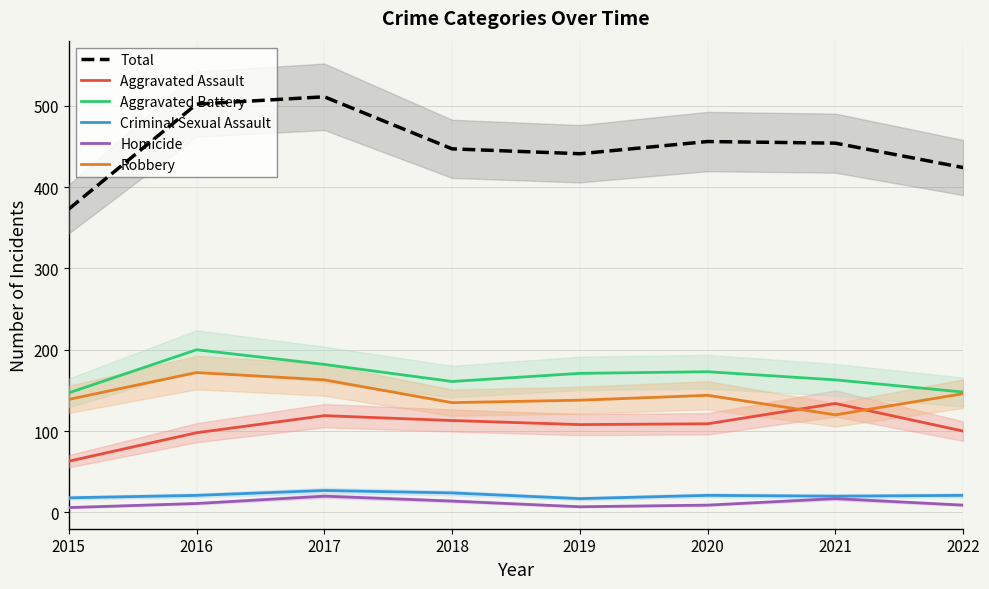

True or false: Aggravated Battery has more than 2 interior local peaks.

False